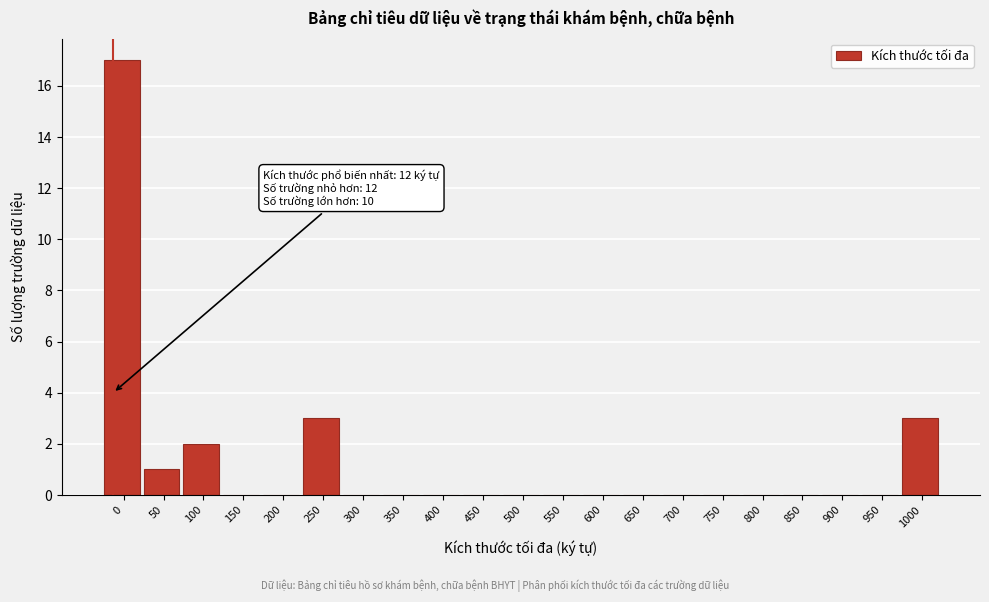

Reading left to right, what are all the values shown in this chart?

0=17	50=1	100=2	150=0	200=0	250=3	300=0	350=0	400=0	450=0	500=0	550=0	600=0	650=0	700=0	750=0	800=0	850=0	900=0	950=0	1000=3